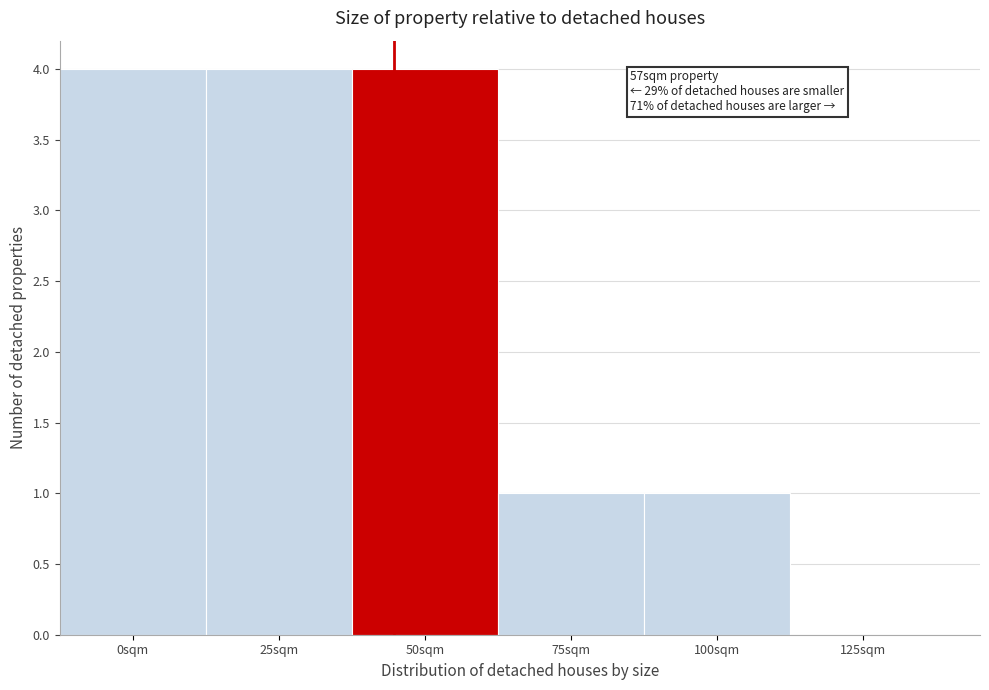

Reading left to right, list all the values displayed in this chart.

0sqm=4	25sqm=4	50sqm=4	75sqm=1	100sqm=1	125sqm=0